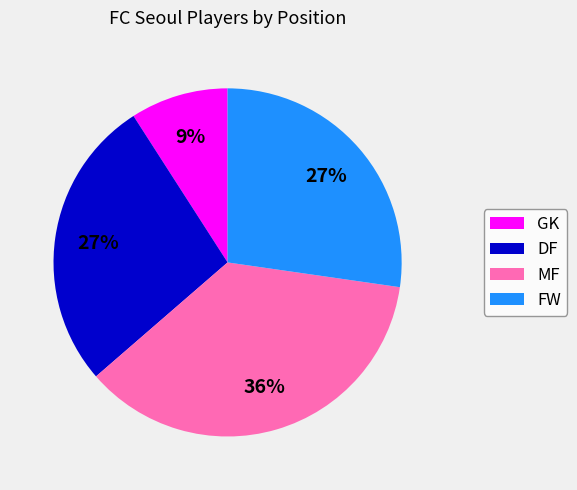

True or false: GK accounts for 9% of the total.

True